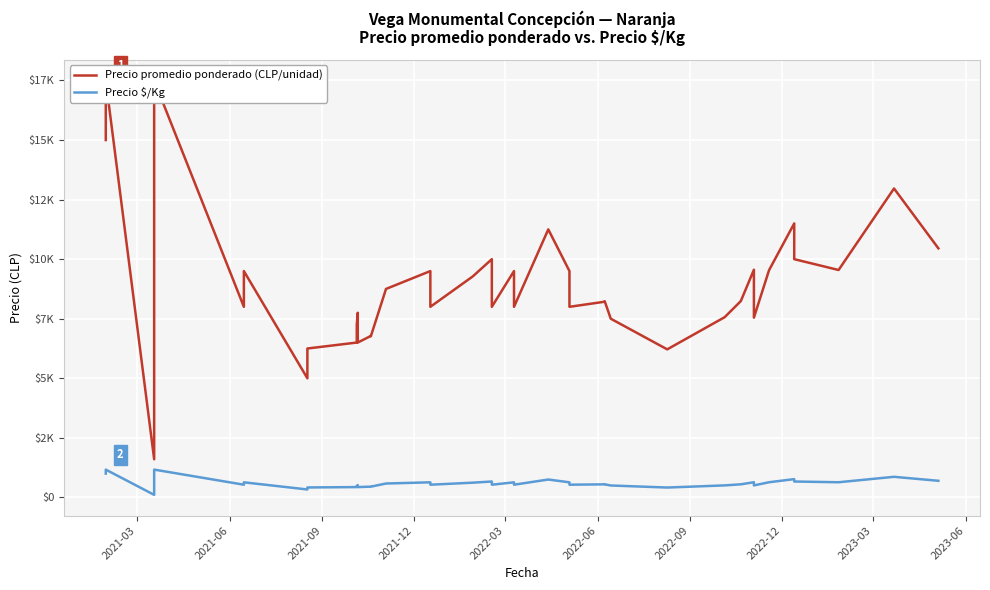

What are all the series names shown in the legend?

Precio promedio ponderado (CLP/unidad), Precio $/Kg